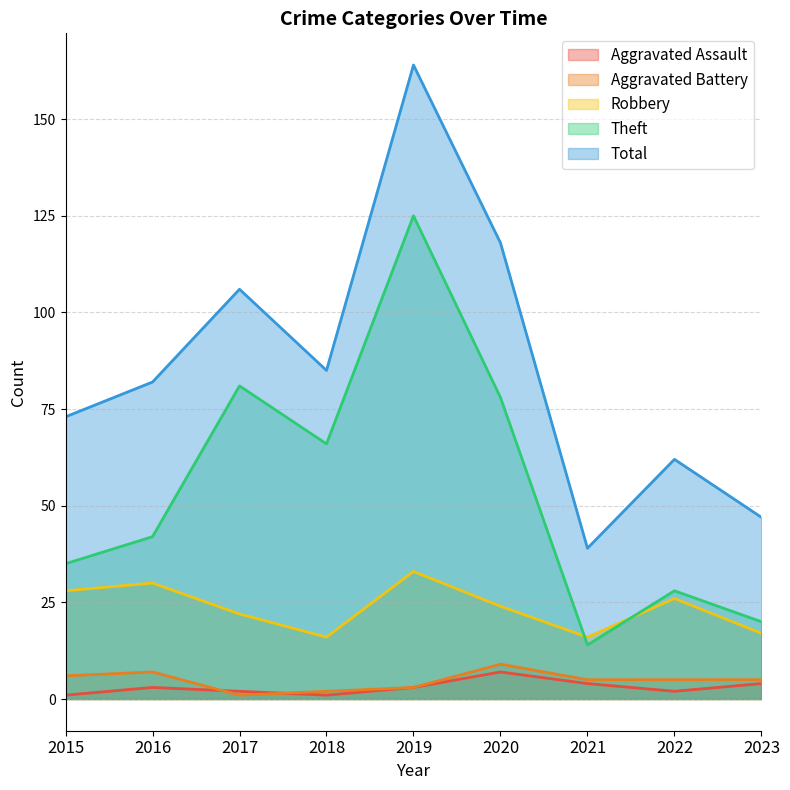

What is the sum of all Total values?

776